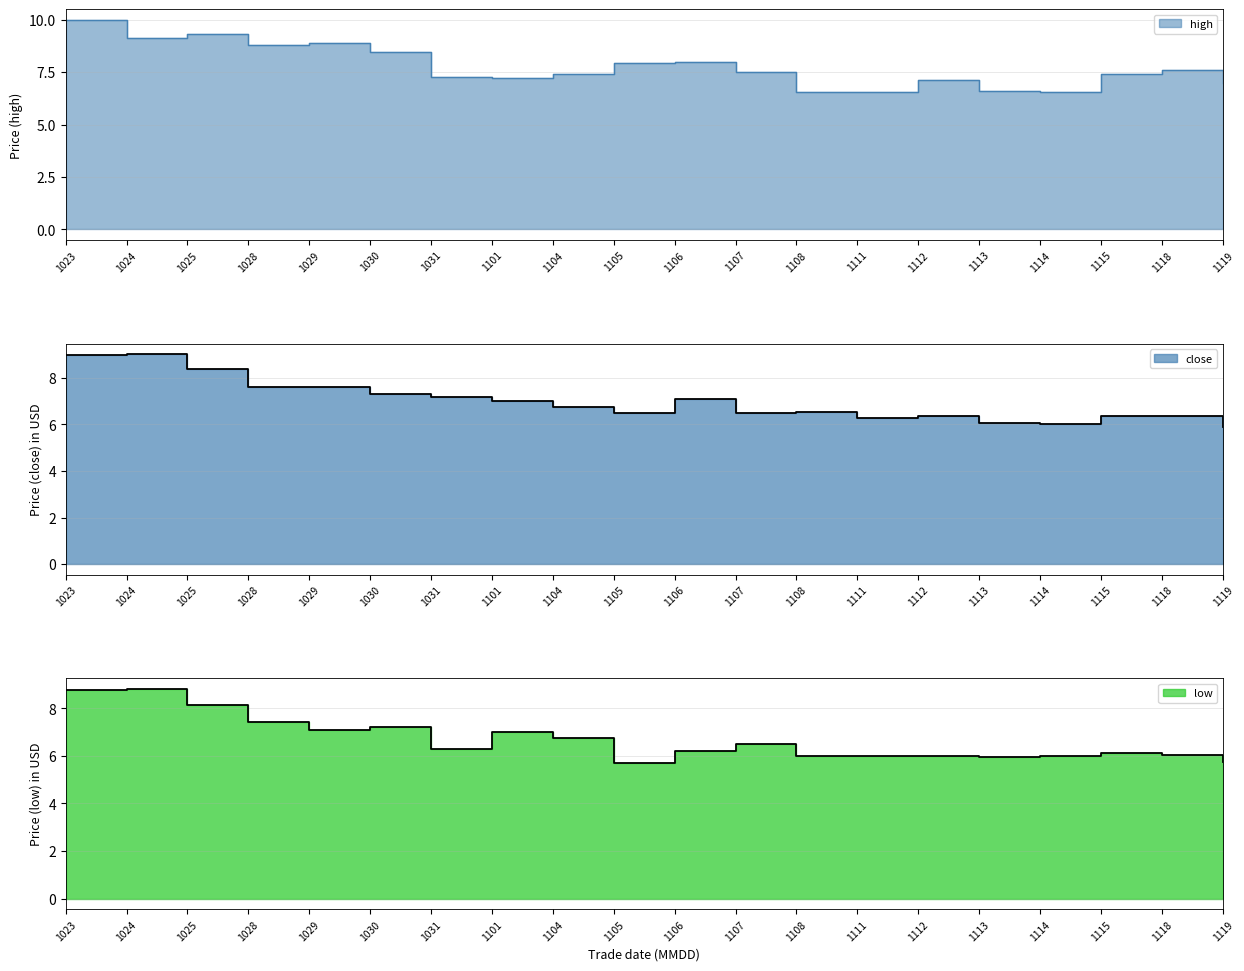

What is the value of the low point at the 4th from the left?

7.4